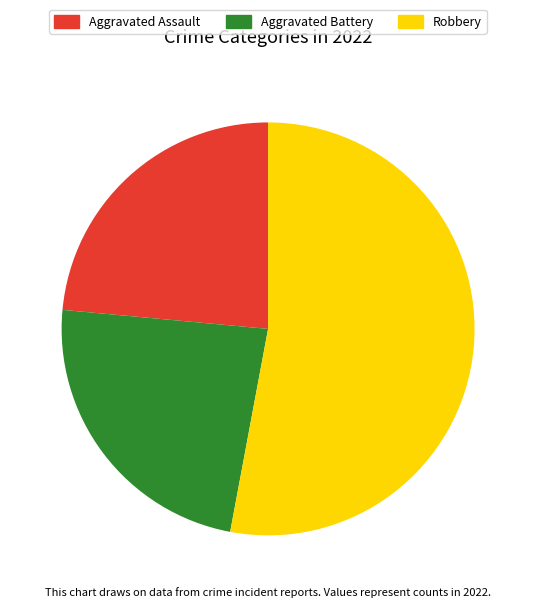

What is the ratio of the value at Robbery to the value at Aggravated Battery?

2.3